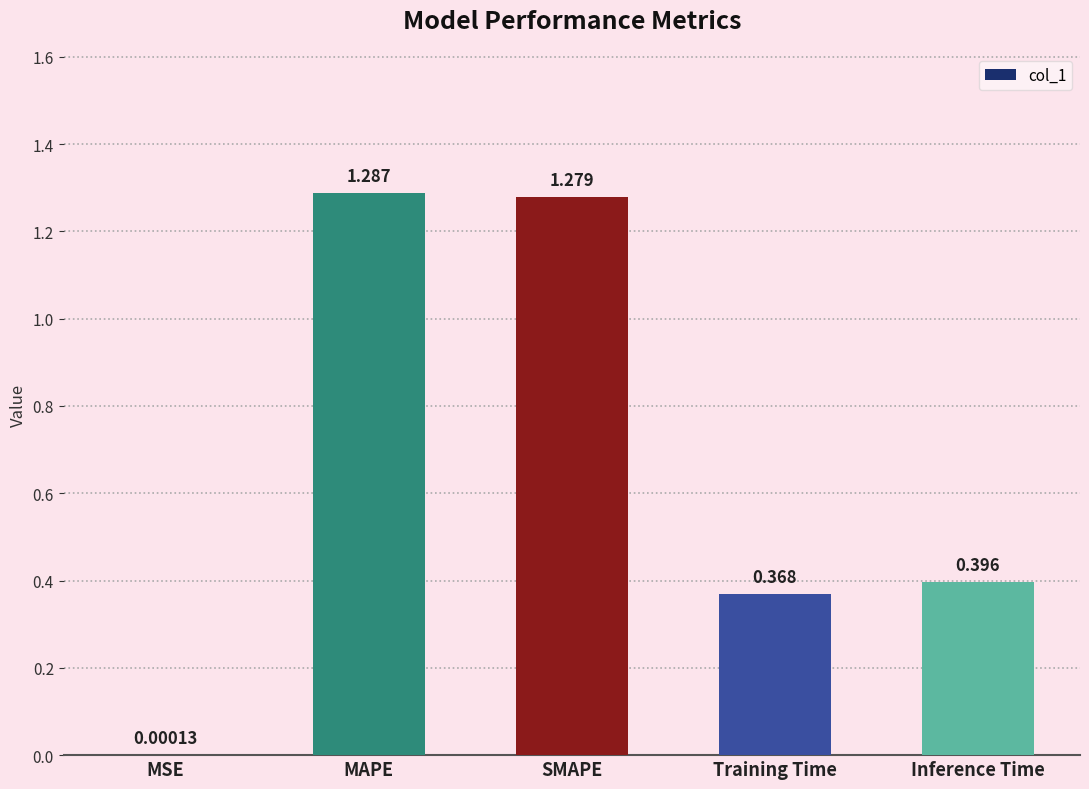

How many categories are shown in the chart?

5